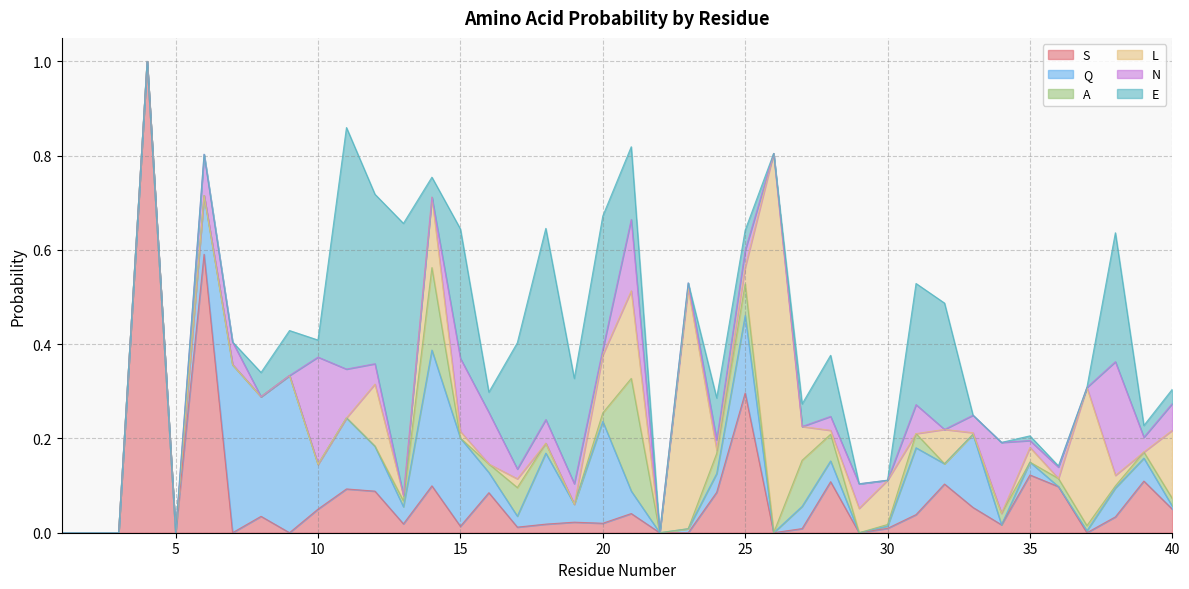

What are all the series names shown in the legend?

S, Q, A, L, N, E